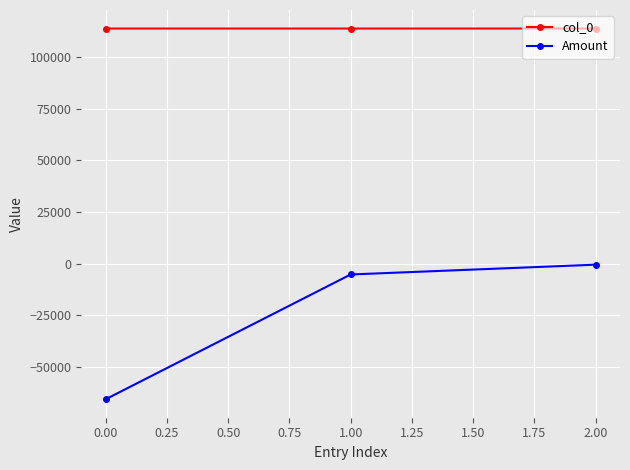

What is the average value of the Amount series?

-23892.8